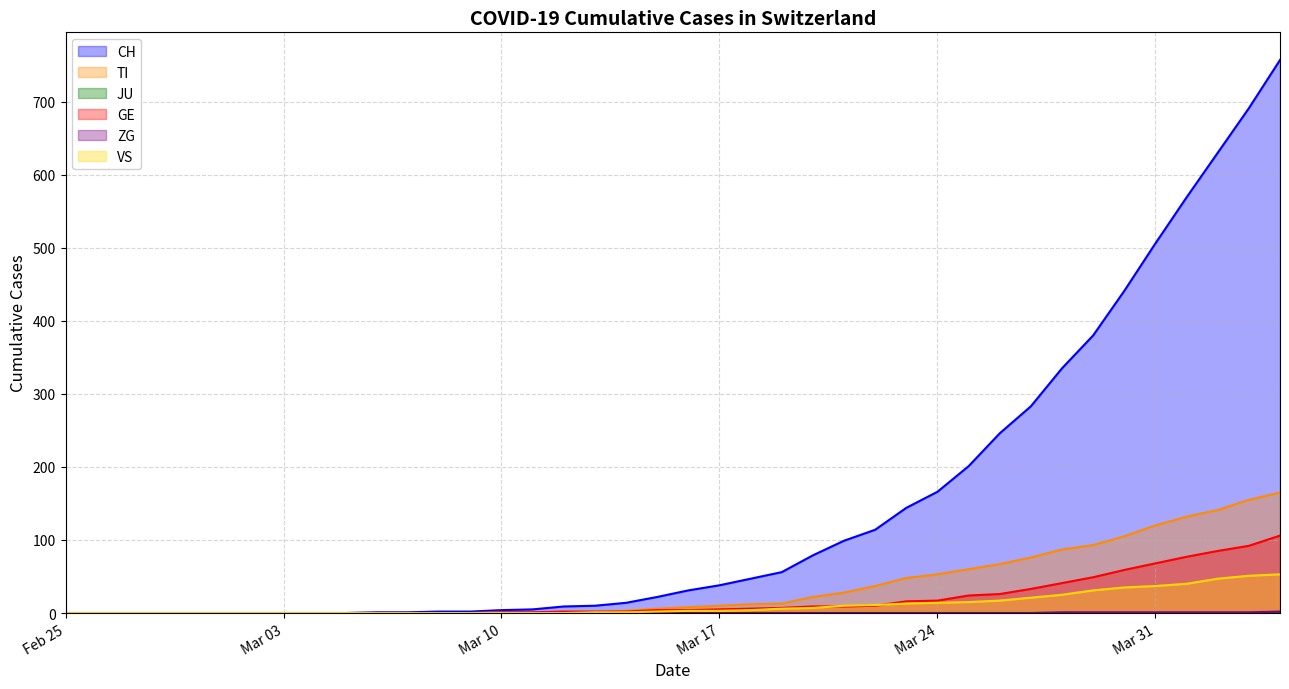

True or false: VS has a value of 0 at Feb 25.

True